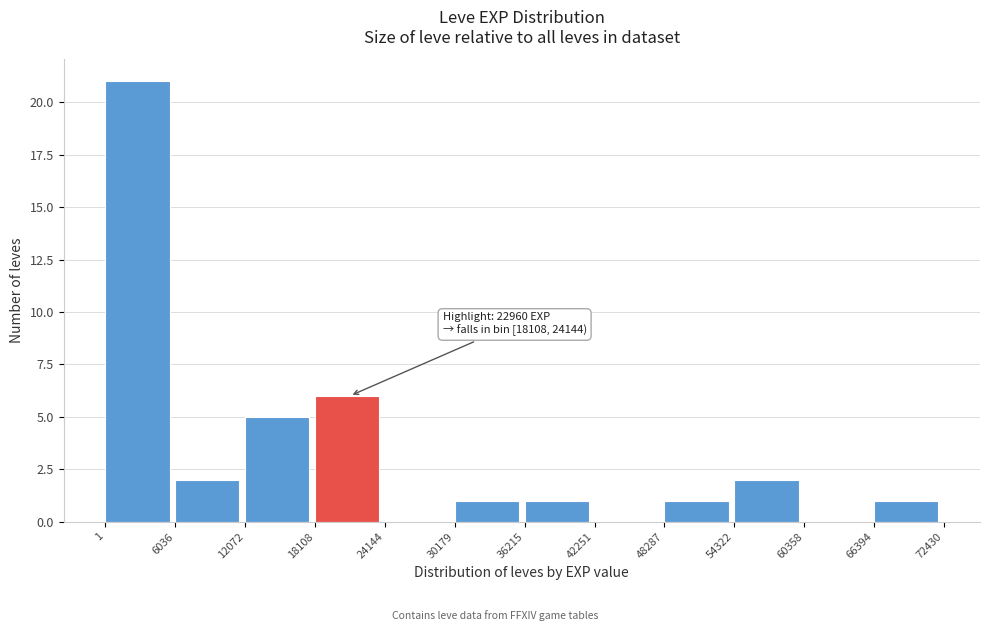

Which range on the x-axis has the tallest bar?

1 to 6036